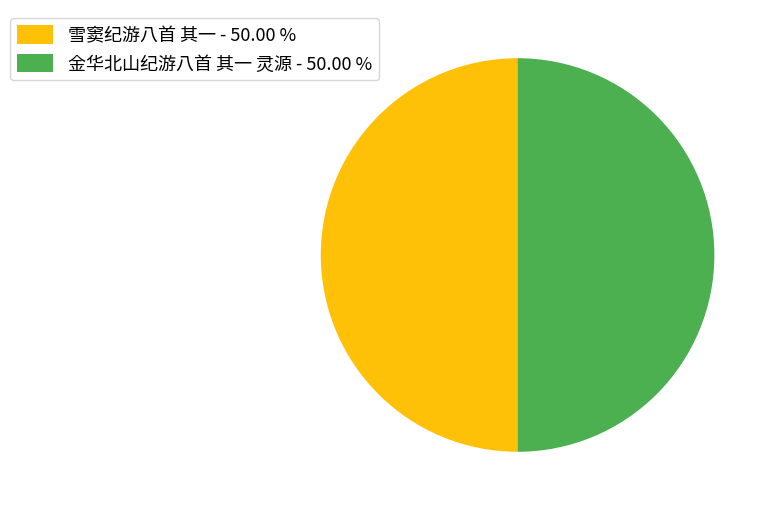

Do 金华北山纪游八首 其一 灵源 - 50.00 % and 雪窦纪游八首 其一 - 50.00 % together represent more than half of the pie?

Yes